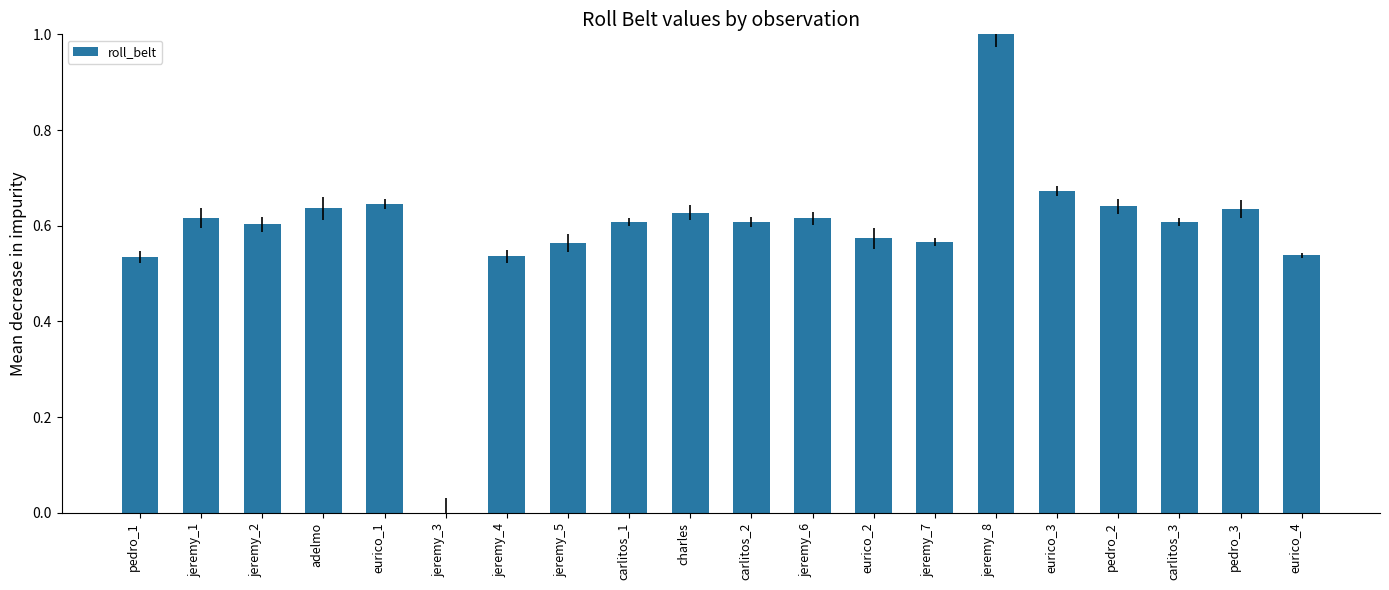

The value at jeremy_2 is 0.6. True or false?

True